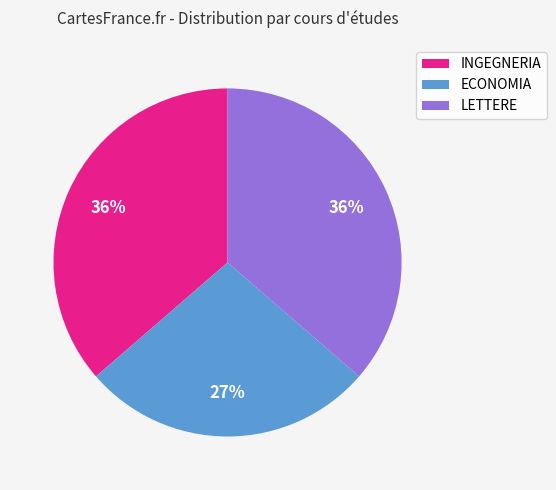

Does any single category account for the majority?

No